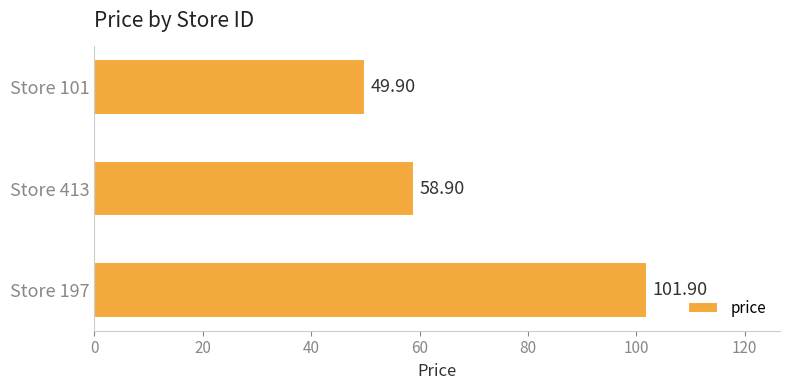

Approximately how many times larger is the value at Store 197 compared to Store 413?

1.7